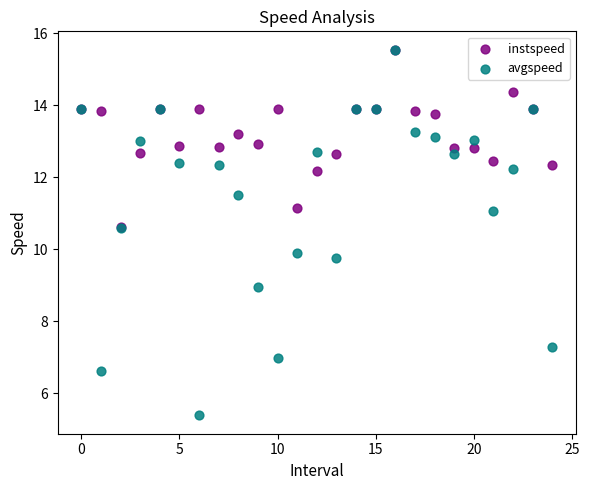

What are all the series names shown in the legend?

instspeed, avgspeed